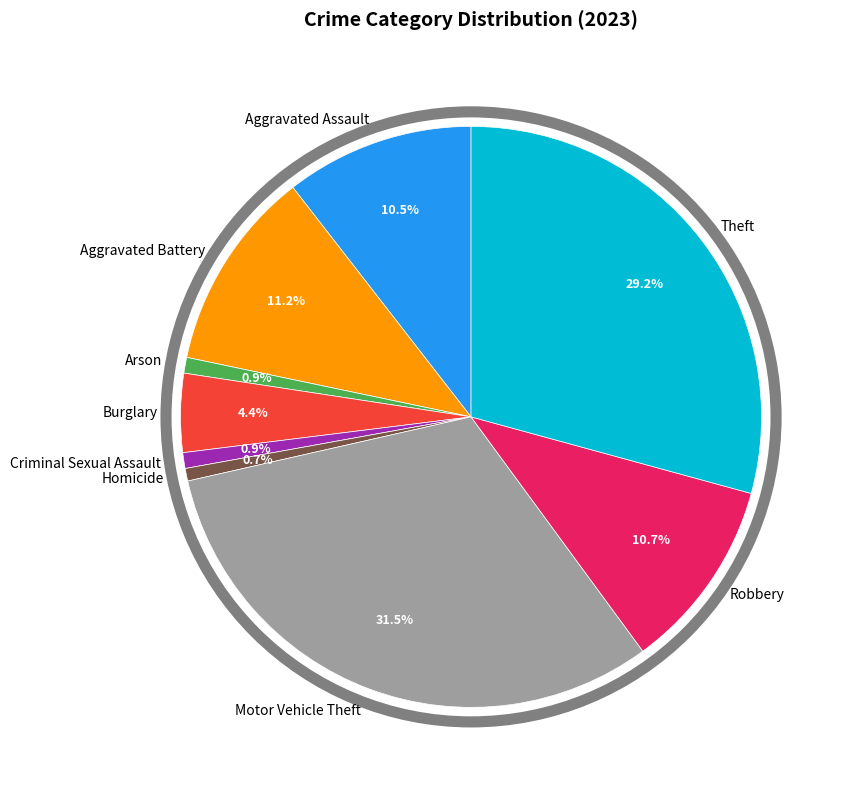

Which has a higher value, Arson or Aggravated Battery?

Aggravated Battery